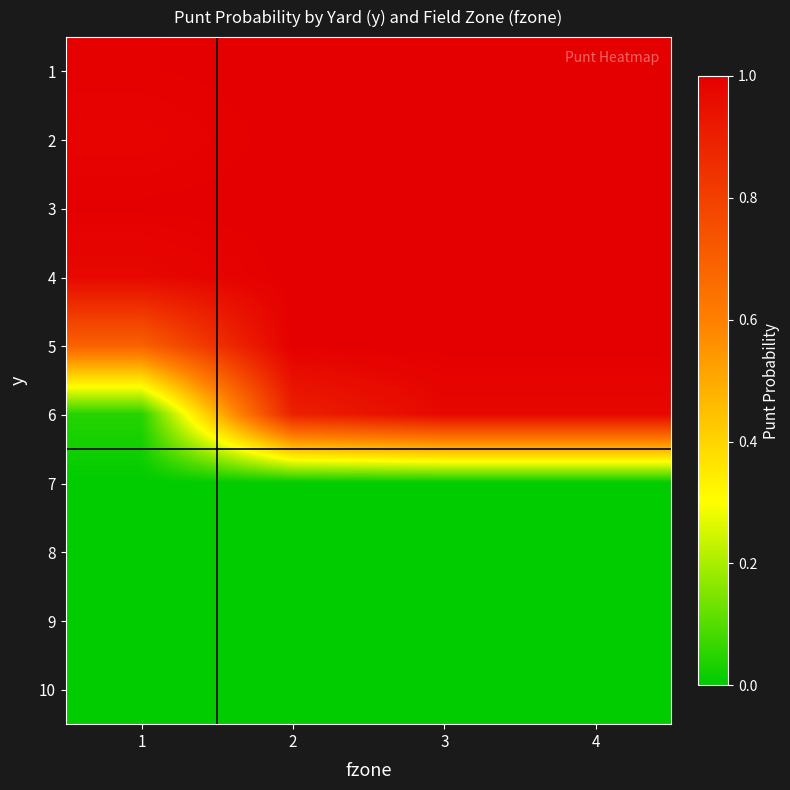

What is the spread (max minus min) of values at 3?

1.0